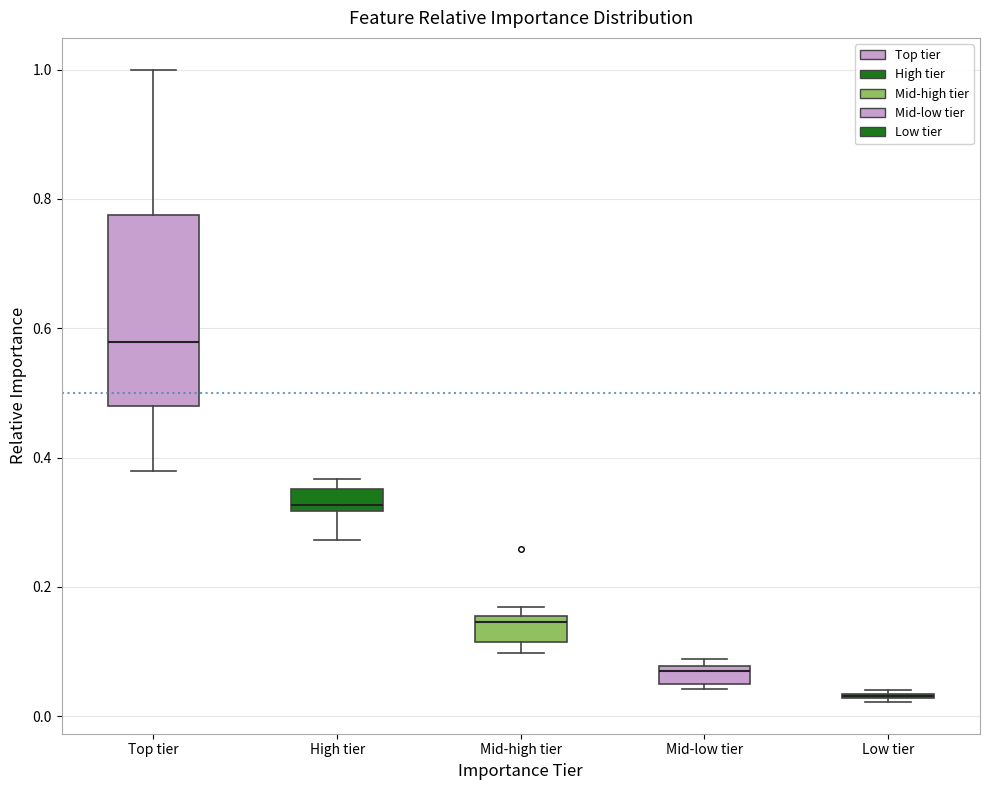

Where is the lower edge of the box for Low tier on the y-axis? The values are not printed on the chart, so give them approximately, as read against the axis.

0.02